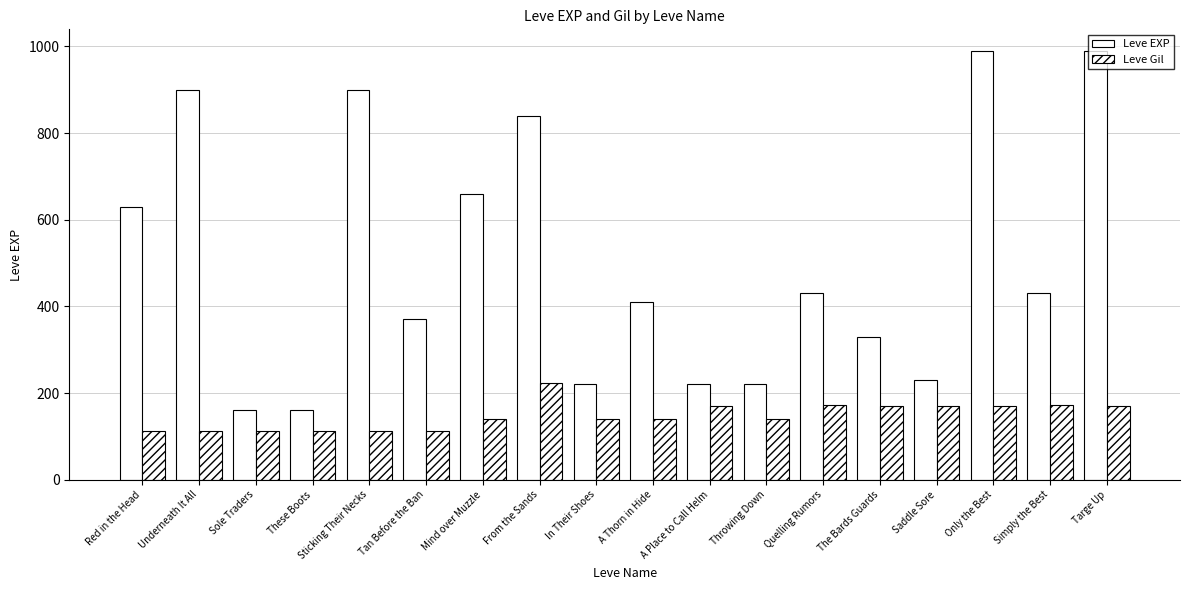

The value of Leve EXP at In Their Shoes is 220. True or false?

True